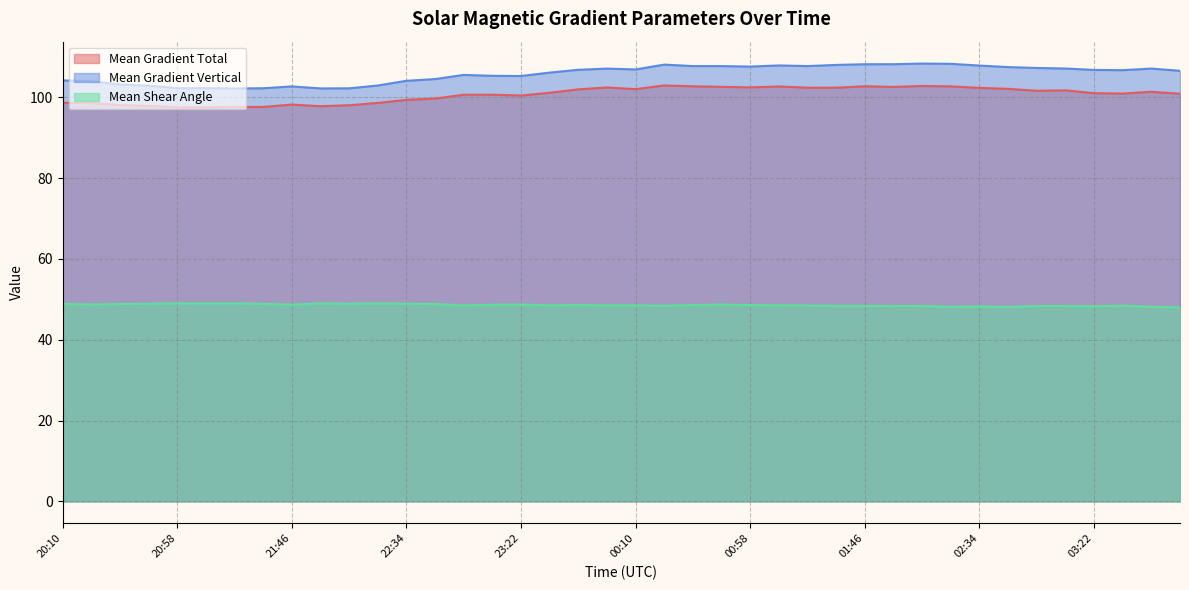

How many data points in Mean Gradient Total are less than 101?

20